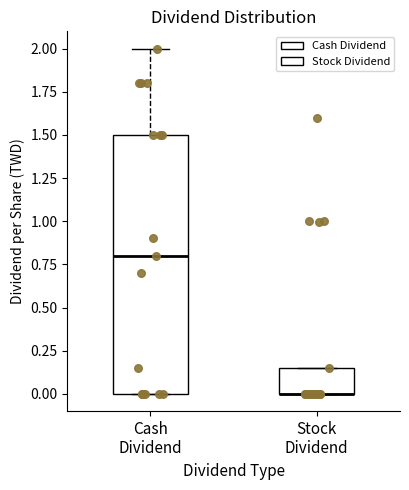

Reading left to right, read every box against the y-axis: the position of its median line, the range the box covers, and the ends of its whiskers. The values are not printed on the chart, so give them approximately, as read against the axis.

Cash Dividend: median 0.80, box 0.00 to 1.50, whiskers 0.00 to 2.00
Stock Dividend: median 0.00 (drawn on the box's lower edge), box 0.00 to 0.15, whiskers 0.00 to 0.15